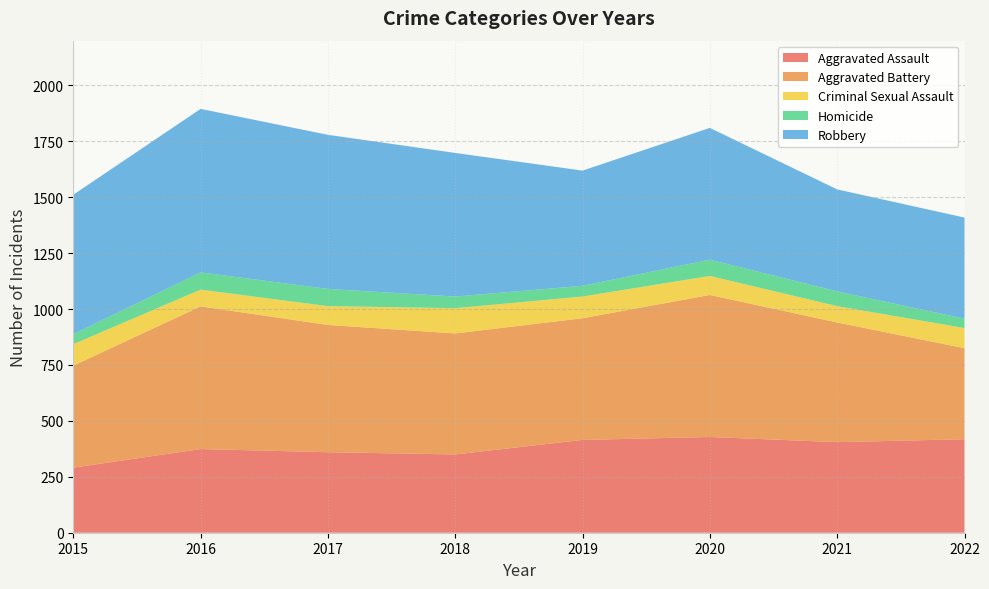

Reading right to left, extract all data points from this chart.

Aggravated Assault: 418	405	428	415	350	360	374	291
Aggravated Battery: 407	535	635	544	541	569	638	456
Criminal Sexual Assault: 90	73	85	97	113	84	75	96
Homicide: 42	66	73	48	52	77	77	45
Robbery: 452	456	589	515	642	689	731	623